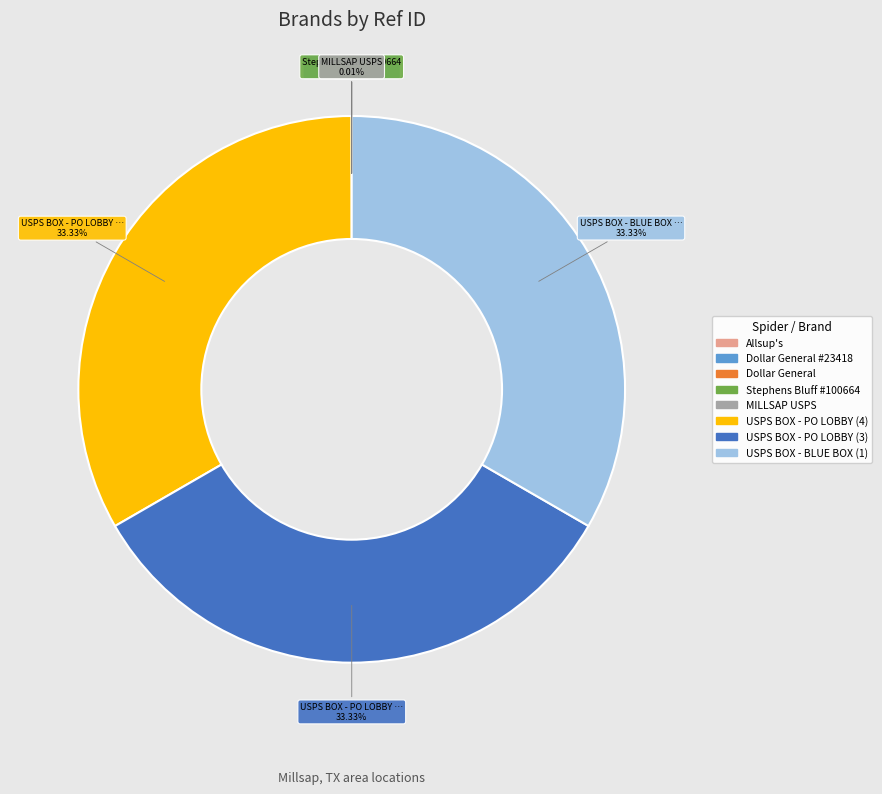

Does USPS BOX - PO LOBBY (3) account for over 50% of the chart?

No